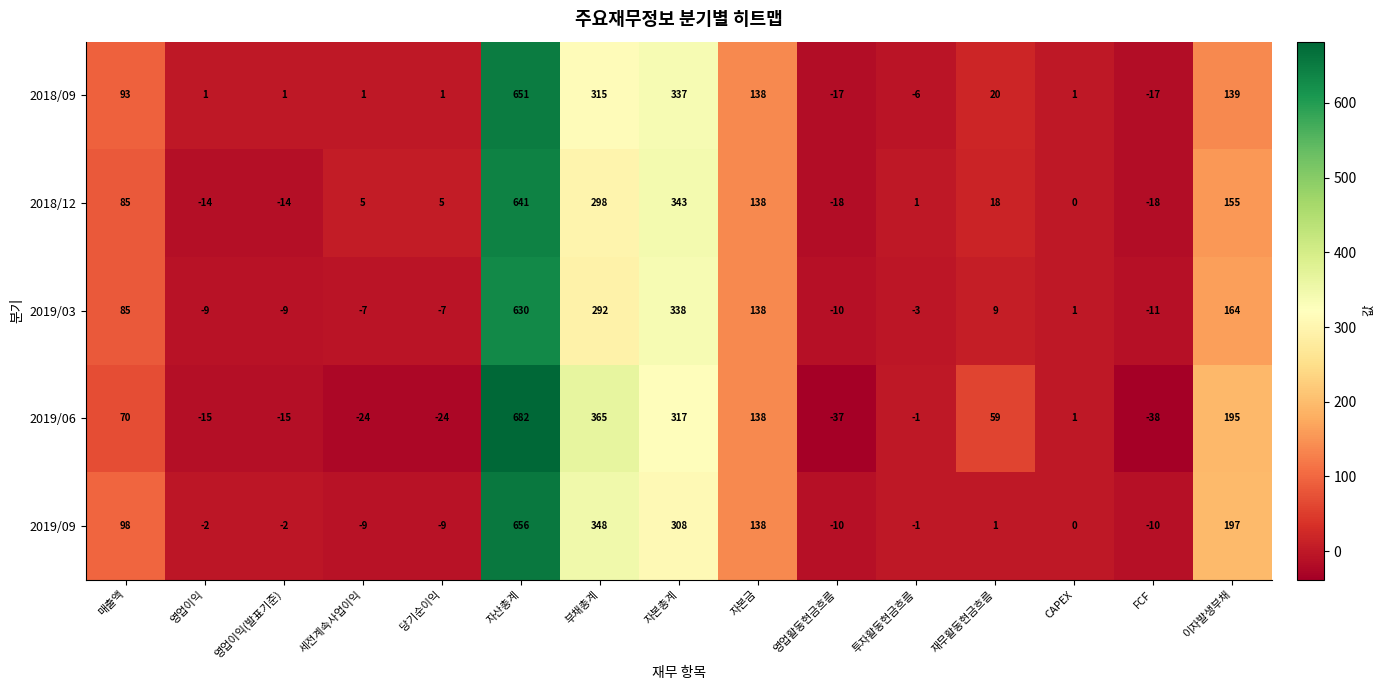

How many data points in 2018/09 are less than 1?

3